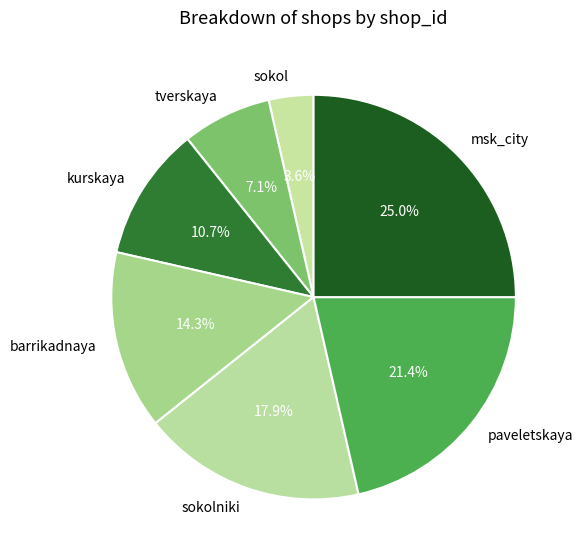

To the nearest percent, what is the difference between the largest and smallest slice percentages?

21%